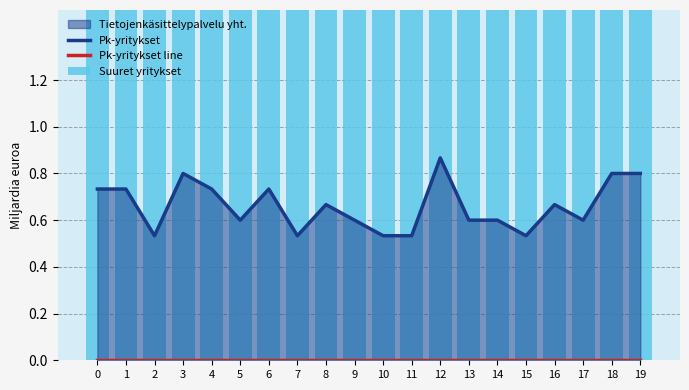

Reading left to right, transcribe all the data shown in this chart.

col_1 line: 0.7	0.7	0.5	0.8	0.7	0.6	0.7	0.5	0.7	0.6	0.5	0.5	0.9	0.6	0.6	0.5	0.7	0.6	0.8	0.8
col_2 line: 0.0	0.0	0.0	0.0	0.0	0.0	0.0	0.0	0.0	0.0	0.0	0.0	0.0	0.0	0.0	0.0	0.0	0.0	0.0	0.0
col_2 (bar): 6.7	6.7	6.5	6.8	6.7	6.6	6.7	6.5	6.7	6.6	6.5	6.5	6.9	6.6	6.6	6.5	6.7	6.6	6.8	6.8